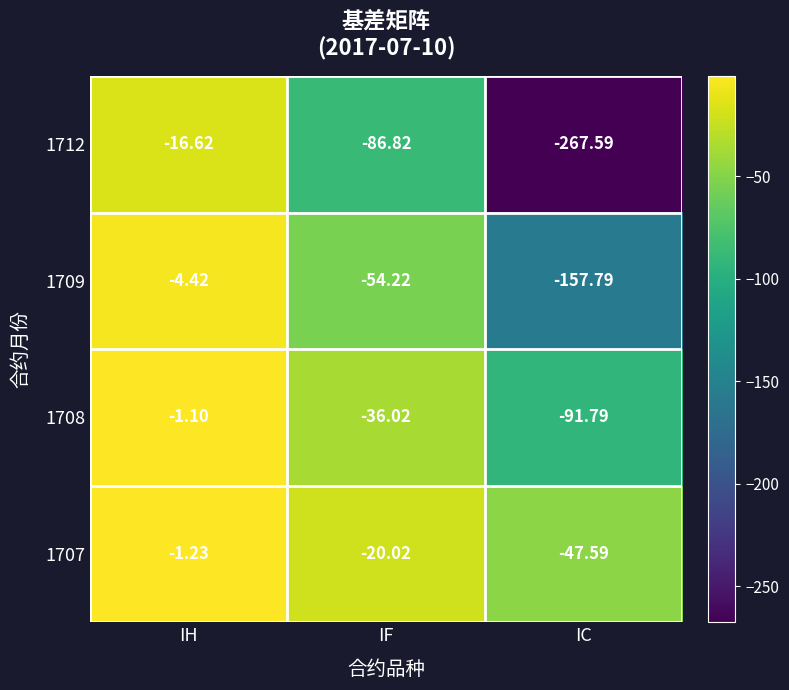

How many series are shown in this chart?

4